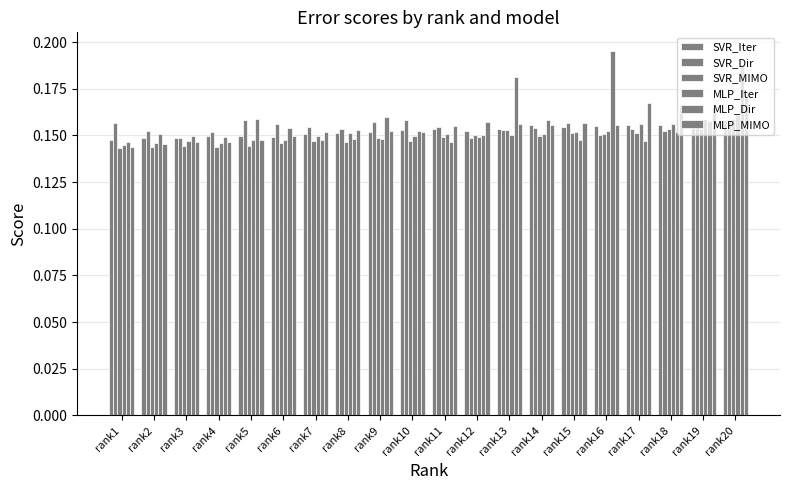

Which series changed the most between rank2 and rank5?

MLP_Dir